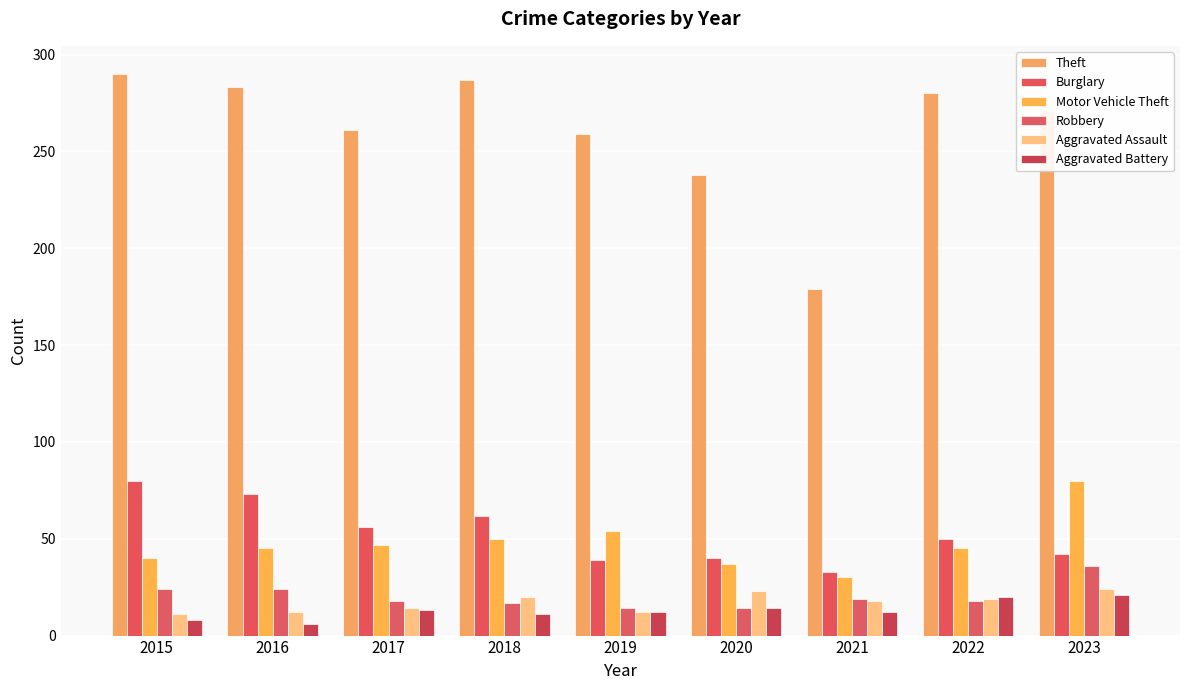

What are all the series names shown in the legend?

Theft, Burglary, Motor Vehicle Theft, Robbery, Aggravated Assault, Aggravated Battery